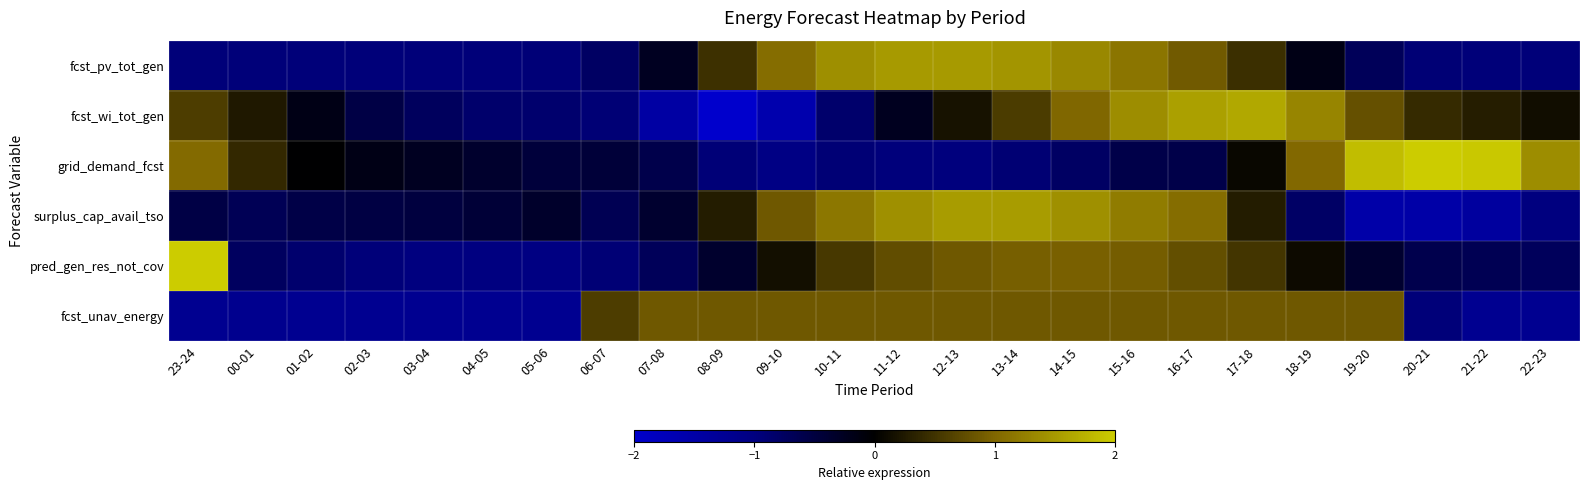

What is the maximum value shown in the chart?

3.3